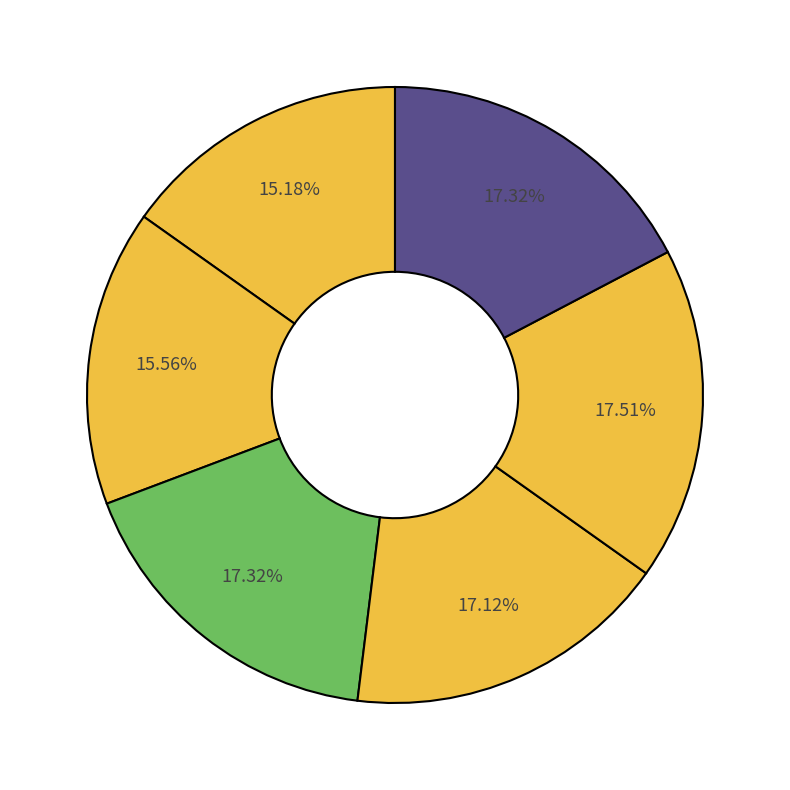

Is there any slice that represents more than half of the pie?

No